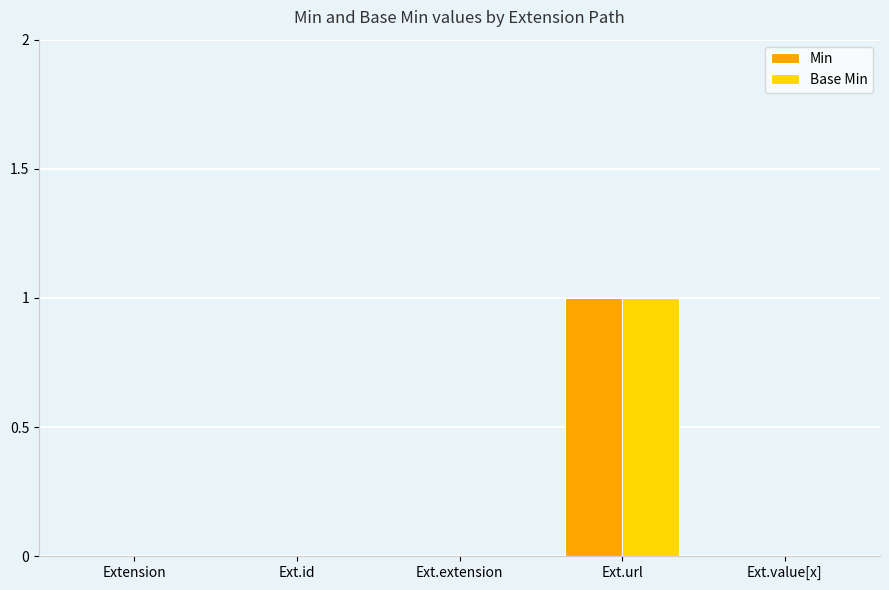

The value of Base Min at Ext.url is 0. True or false?

False